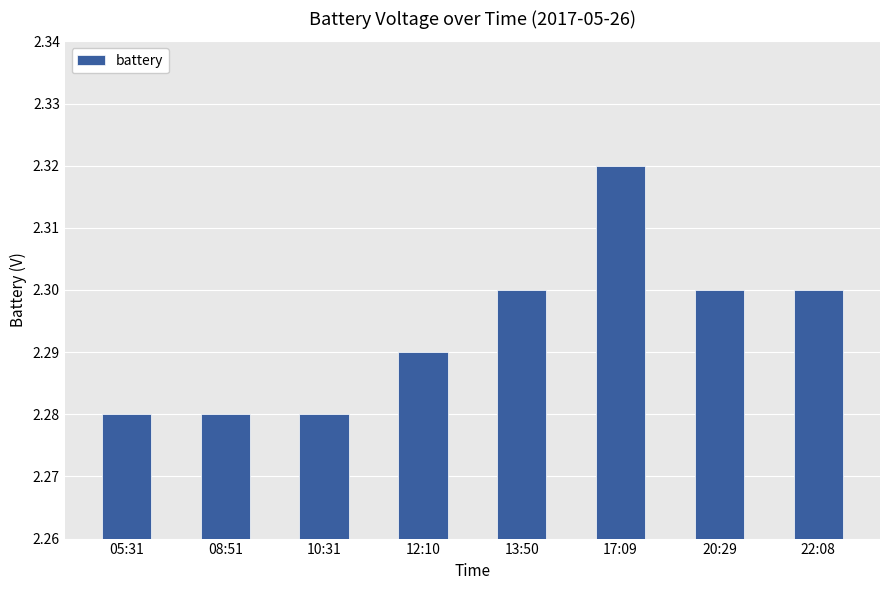

At which category does the chart reach its peak across all series?

17:09